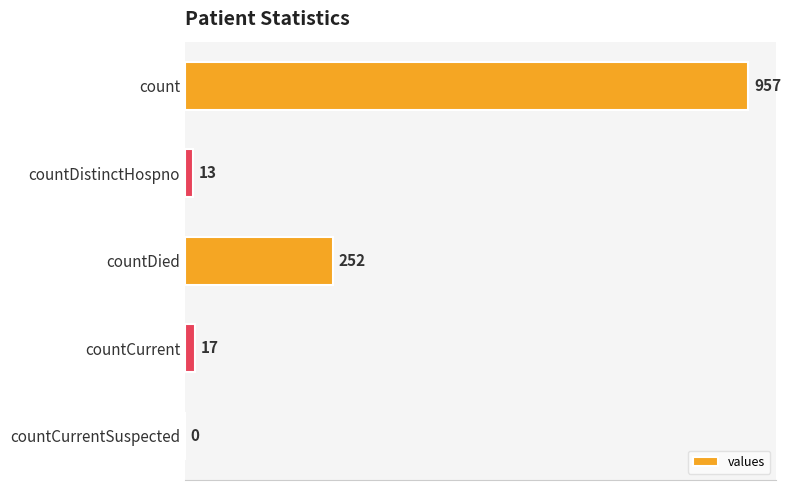

Which has a higher value, countDied or countCurrentSuspected?

countDied